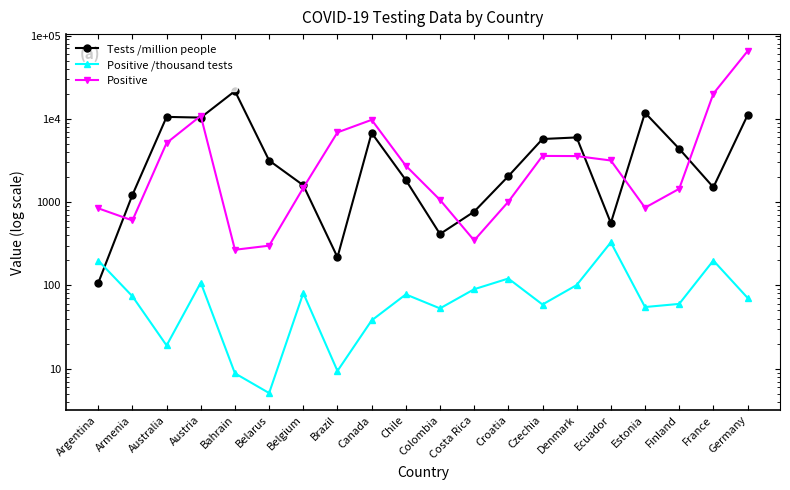

What is the difference between the Positive /thousand tests values at Costa Rica and Denmark?

11.0